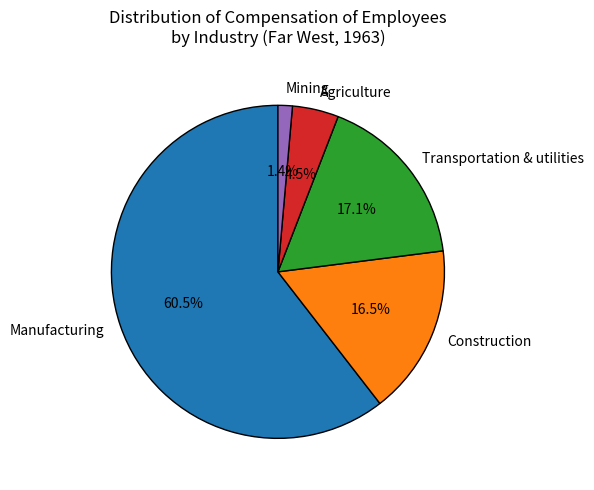

To the nearest percent, what portion does Transportation & utilities represent?

17%